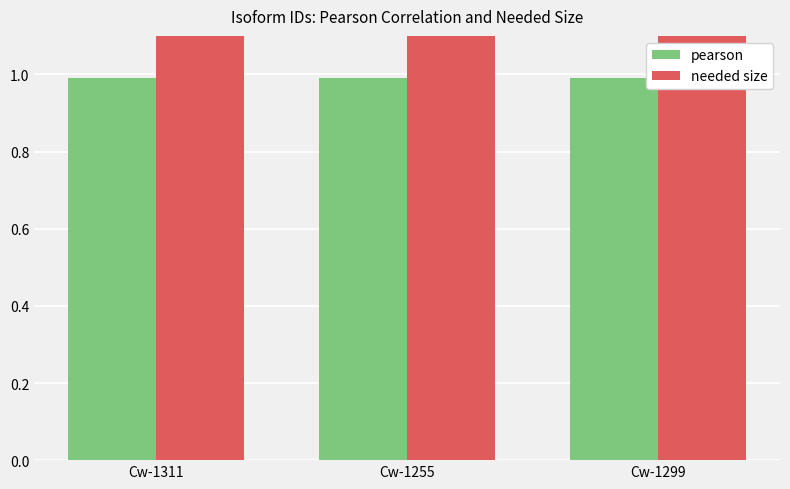

At which category does the chart reach its peak across all series?

Cw-1311